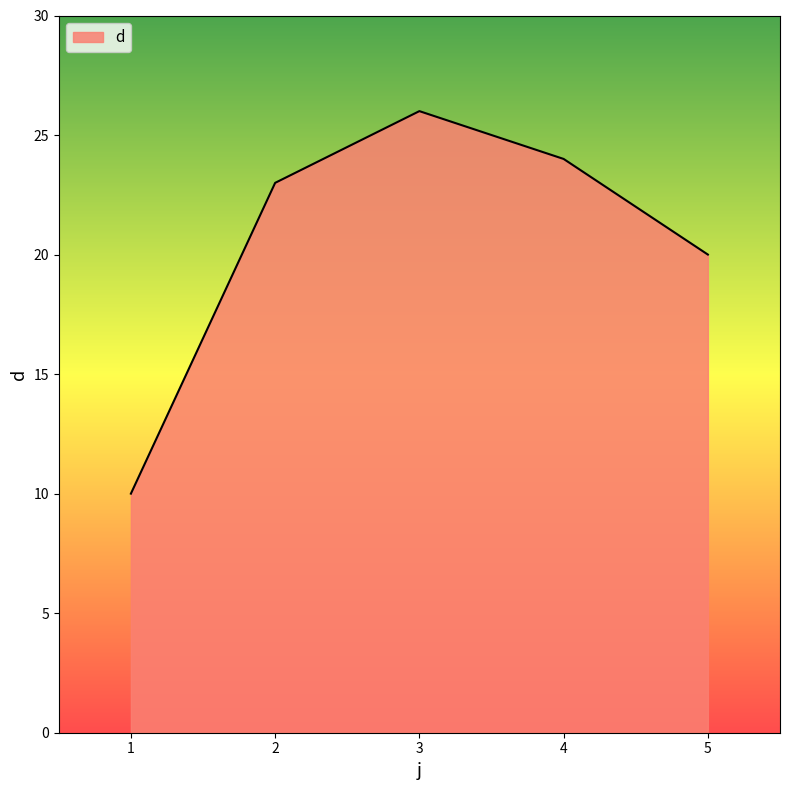

What is the change in value from 1 to 3?

+16